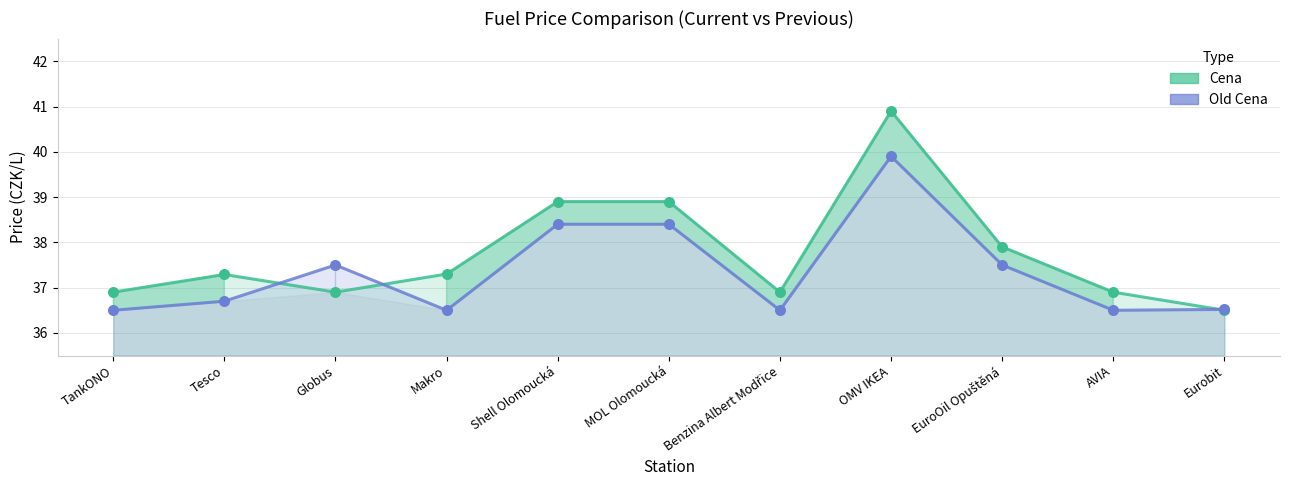

Which series contains the highest Y value?

Cena